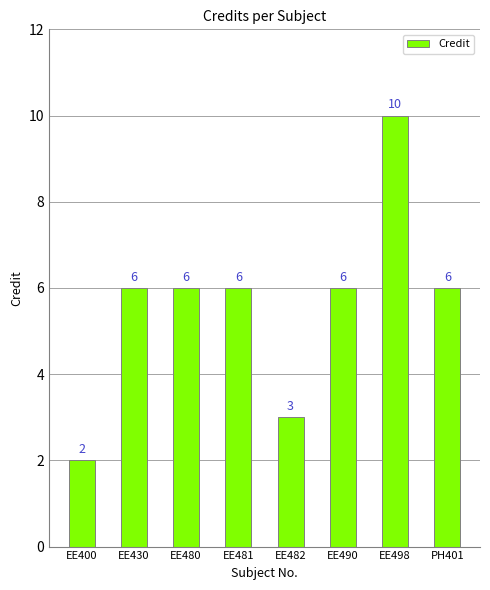

What is the label of the 3rd bar from the right?

EE490